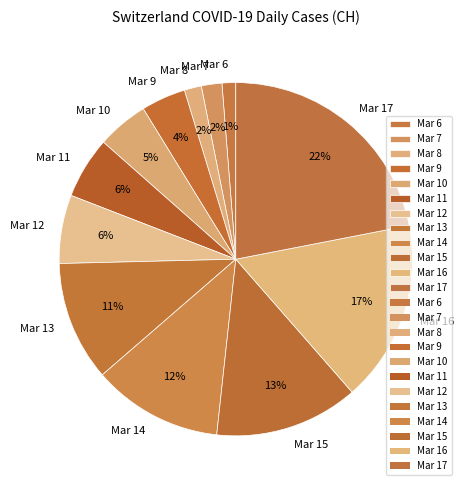

To the nearest percent, what percentage of the pie is Mar 14?

12%